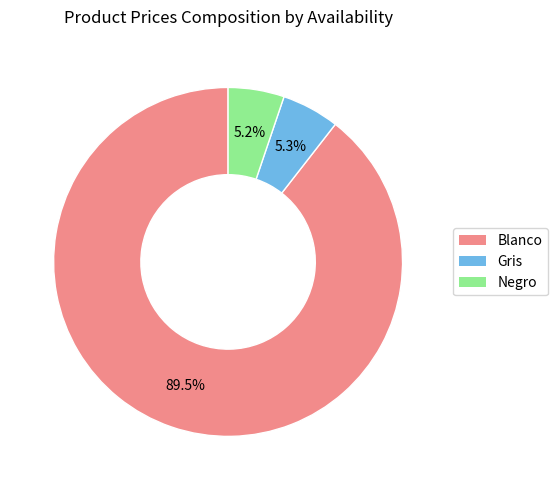

How much of the chart is everything except Gris?

94.7%